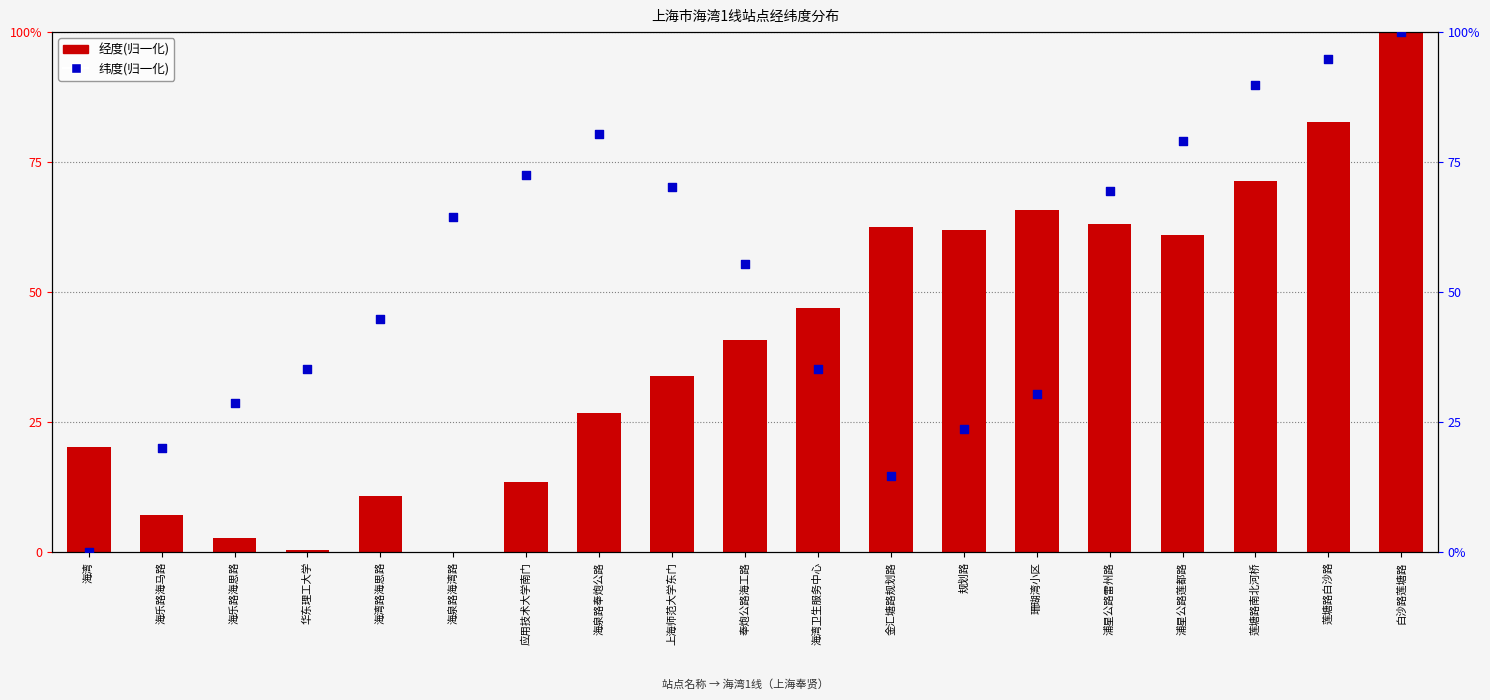

Which series has the widest spread of Y values?

经度(归一化)